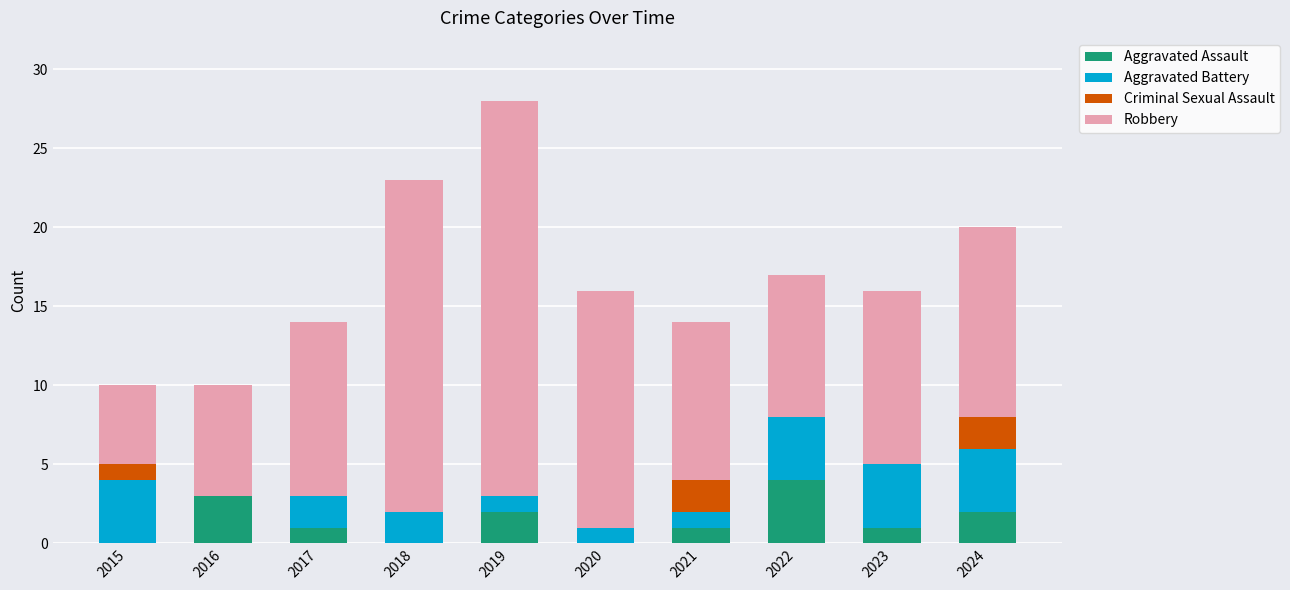

The Aggravated Assault series shows 2 at 2018. True or false?

False